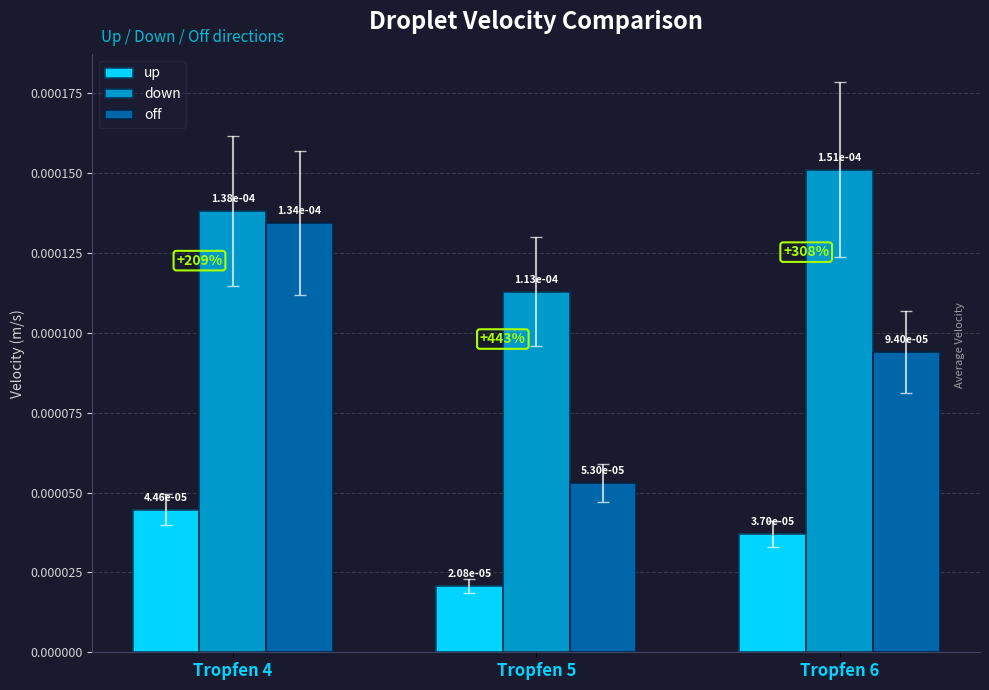

At how many categories does at least one series exceed 0?

3